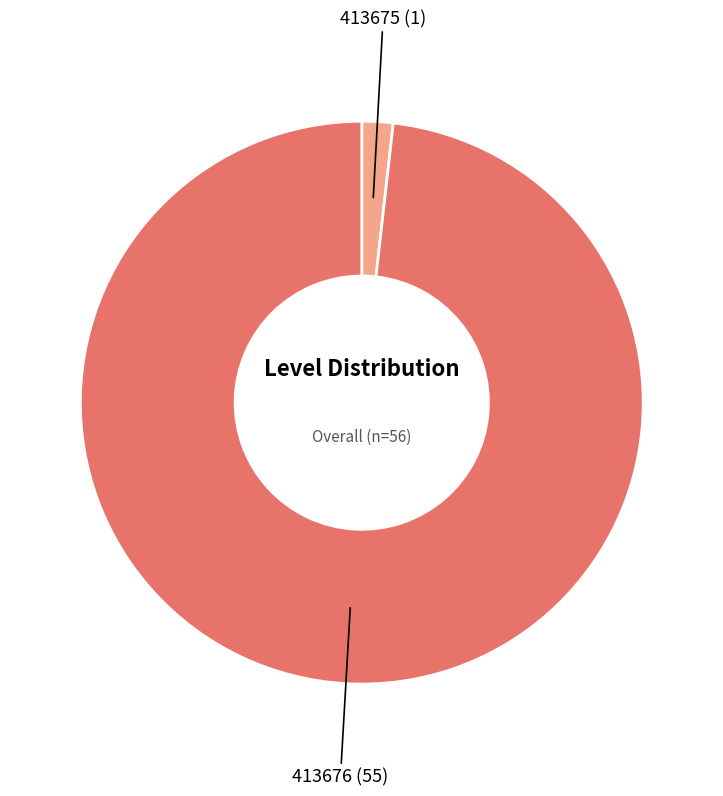

Is there a majority slice in this chart?

Yes